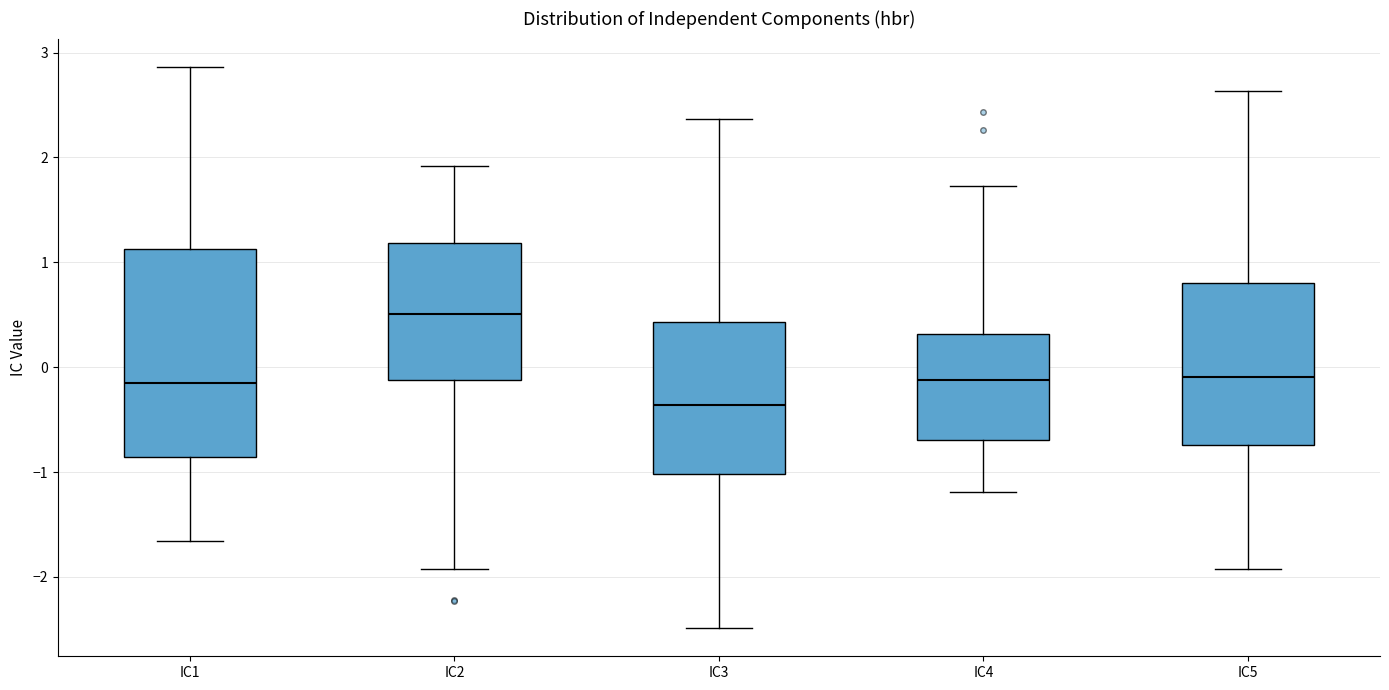

Which box's median line is the highest?

IC2